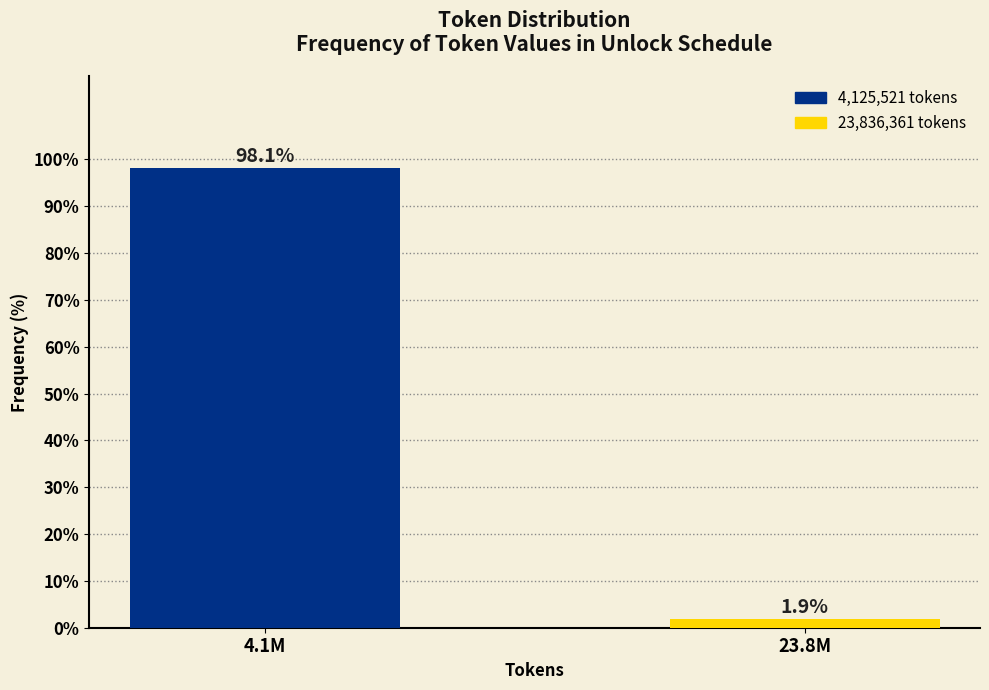

Reading left to right, what are all the values shown in this chart?

98.1	1.9